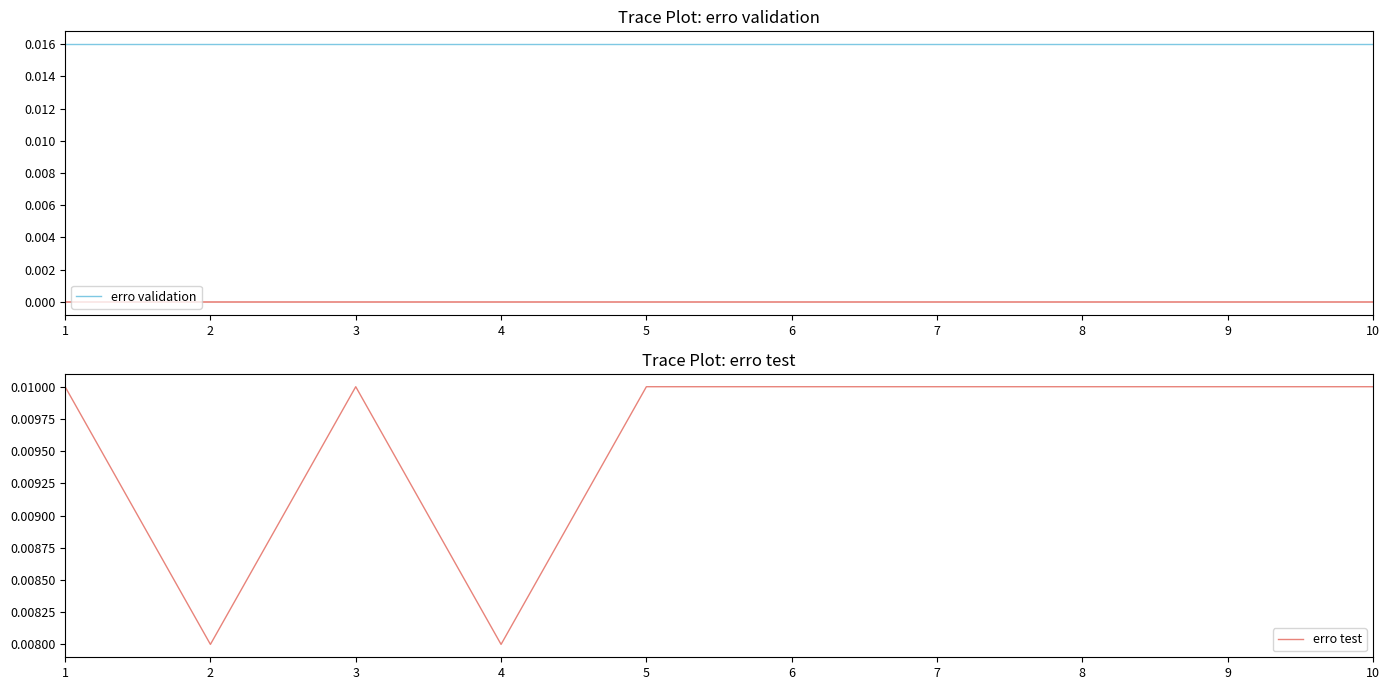

True or false: erro validation has a value of 0.0 at 7.

True